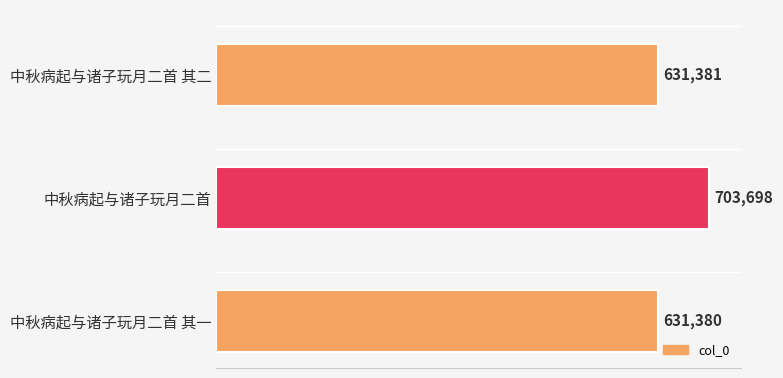

List the labels in order of value, smallest first.

中秋病起与诸子玩月二首 其一, 中秋病起与诸子玩月二首 其二, 中秋病起与诸子玩月二首